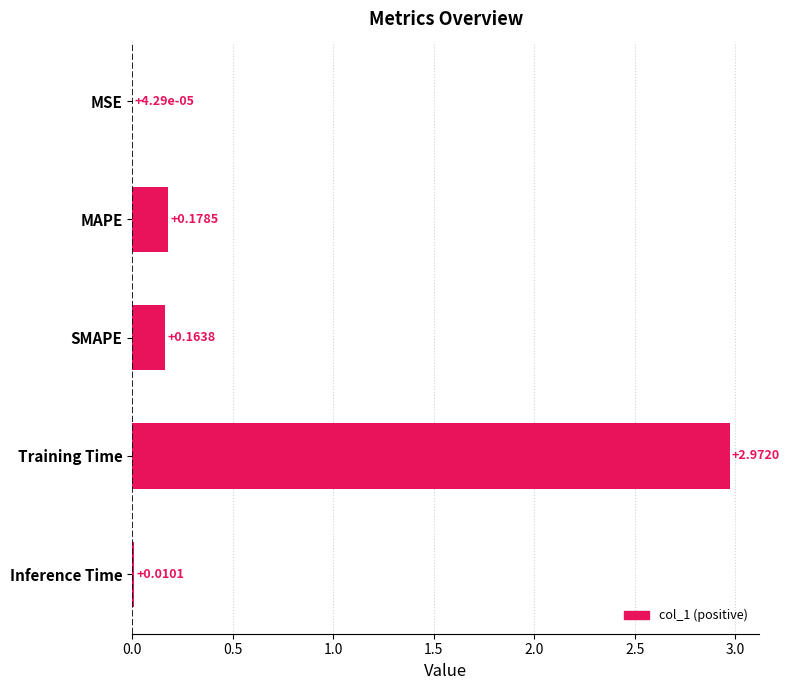

What is the change in value from SMAPE to Training Time?

+2.8